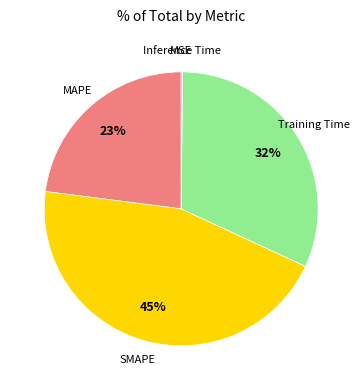

To the nearest percent, what portion does Training Time represent?

32%